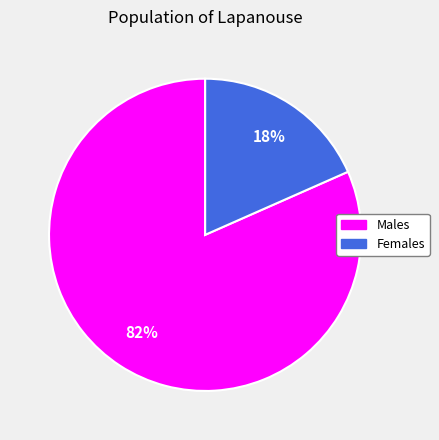

How many segments does this pie chart have?

2